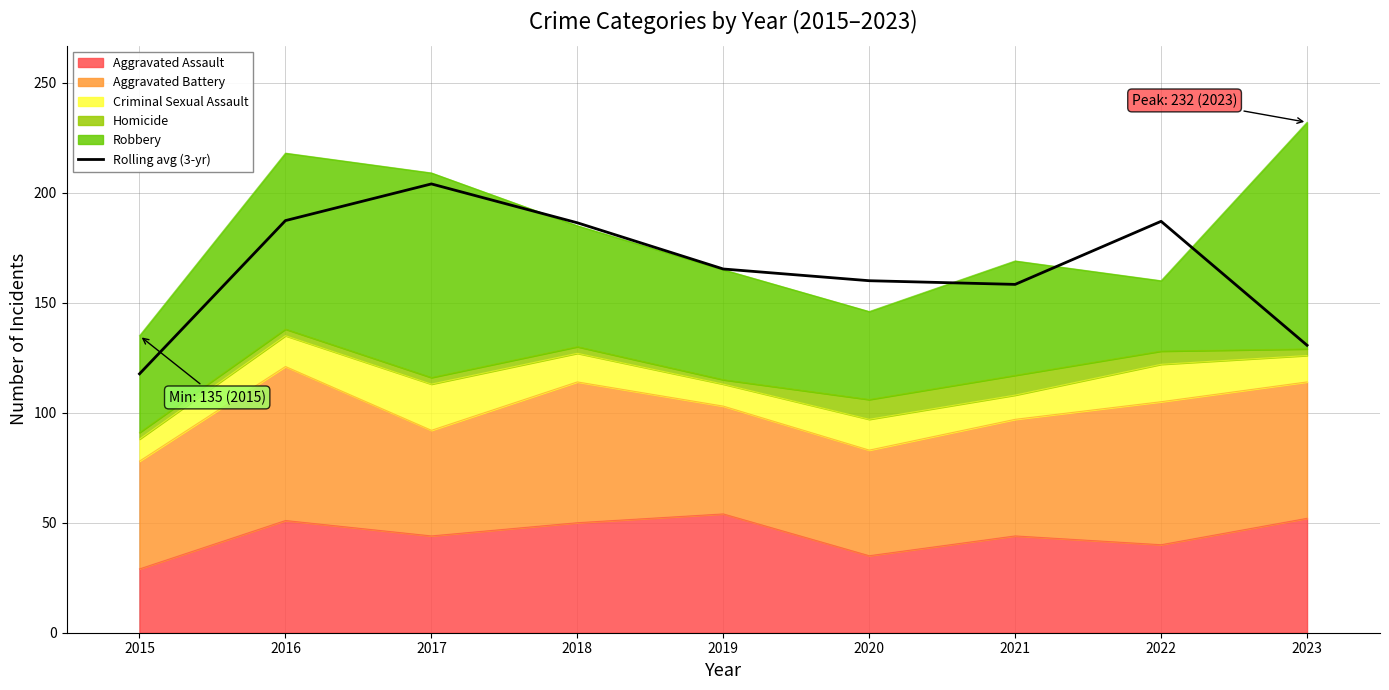

Which has a higher value, 2017 or 2021?

2017